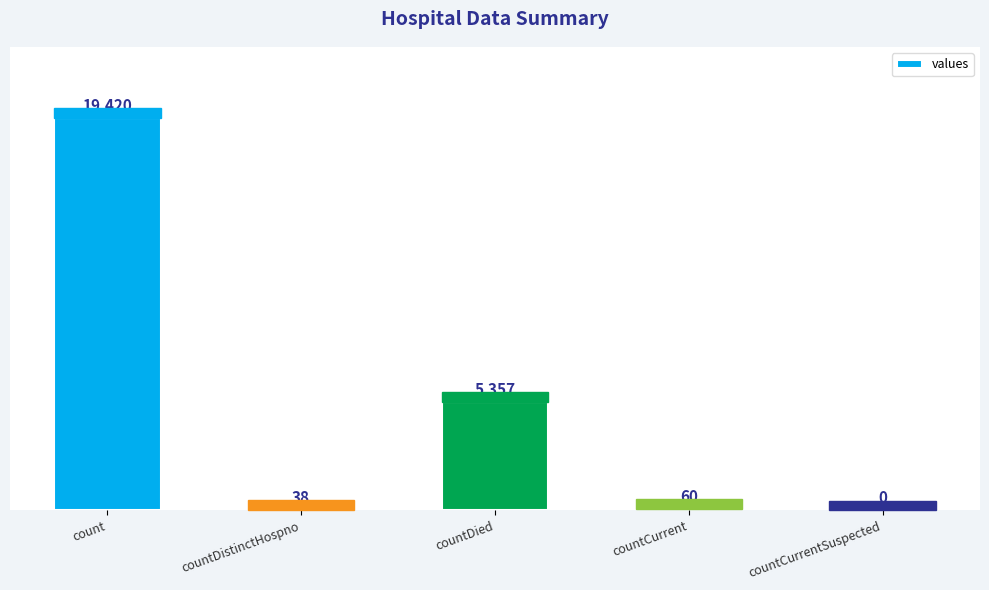

What is the average value?

4975